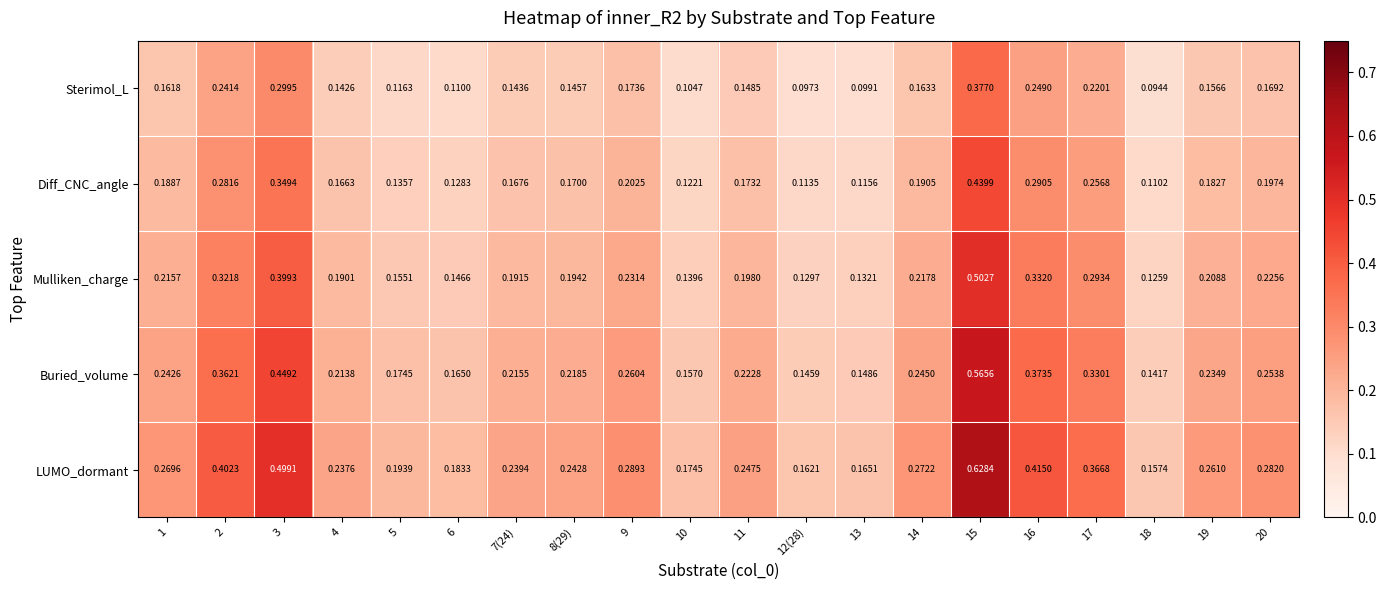

Is the value of LUMO_dormant at 1 greater than the value of Sterimol_L at 11?

Yes